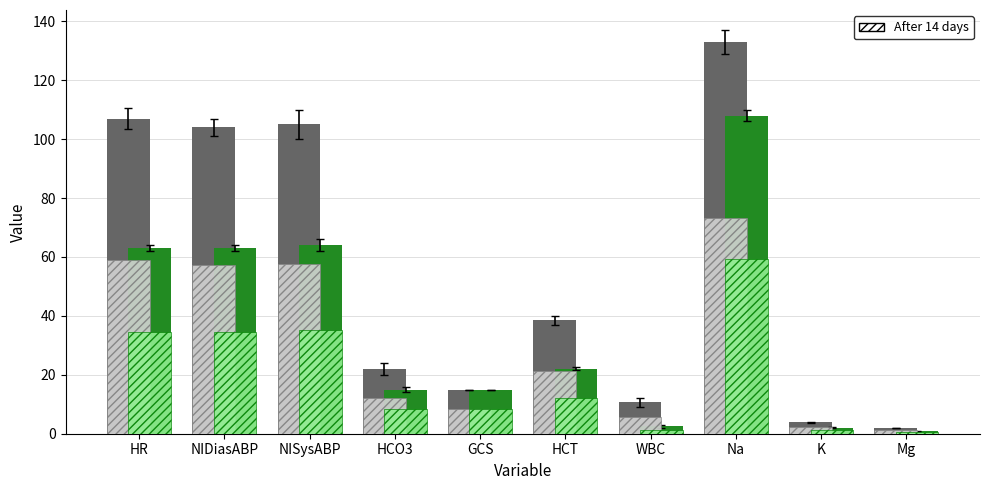

How many data points in Min Value are less than 22?

5